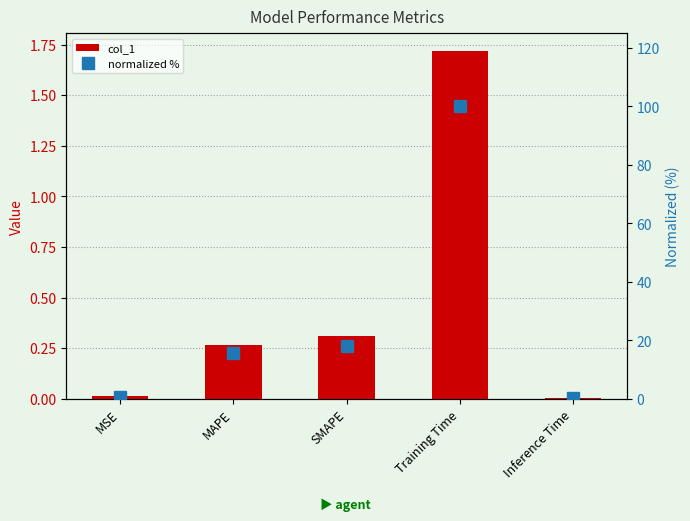

At how many categories does at least one series exceed 8?

3